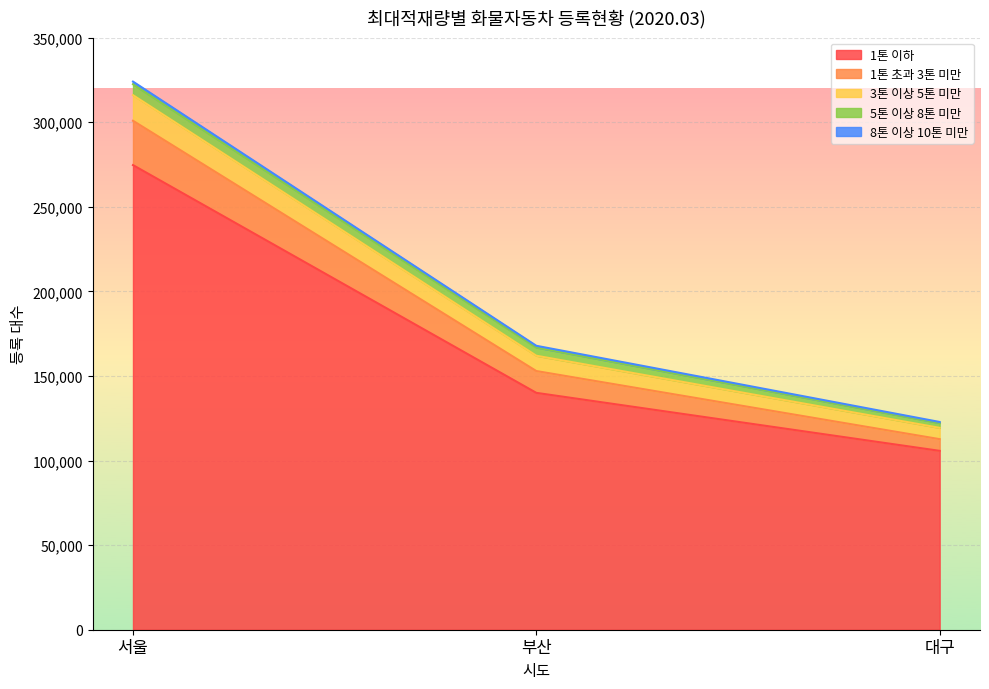

At which category is the sum across all series the highest?

서울